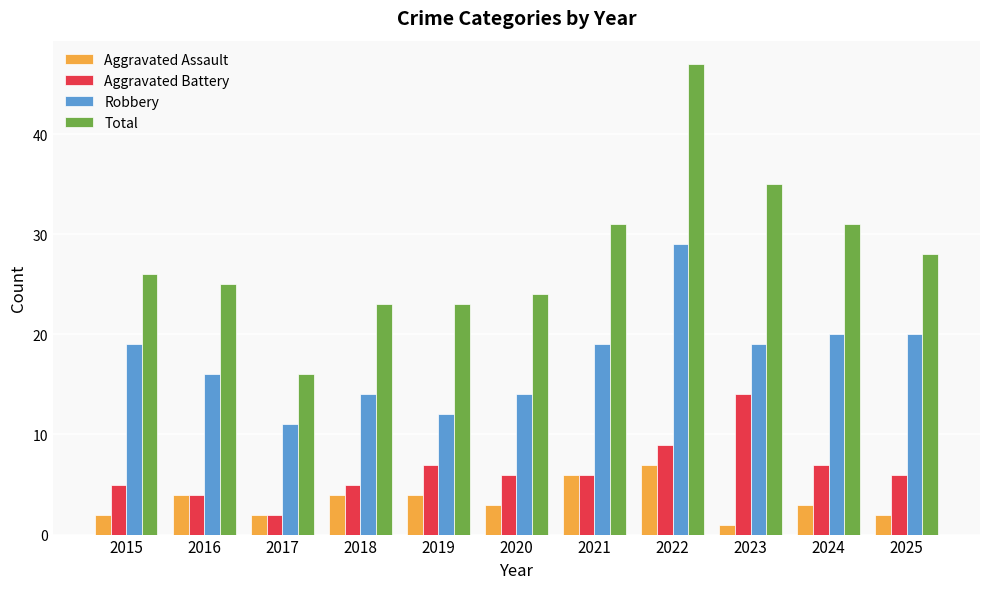

Which category has the highest value in the Total series?

2022